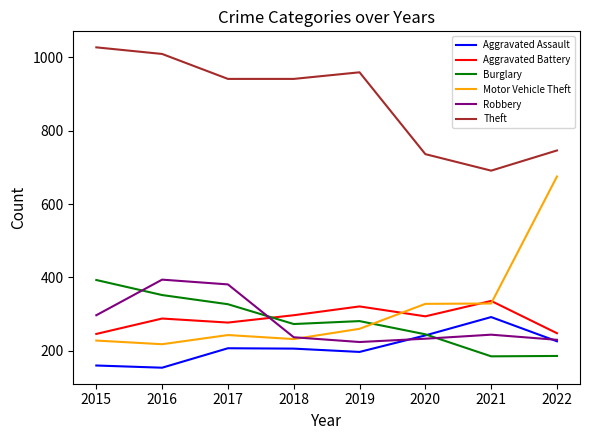

True or false: Theft and Motor Vehicle Theft intersect in this chart.

False